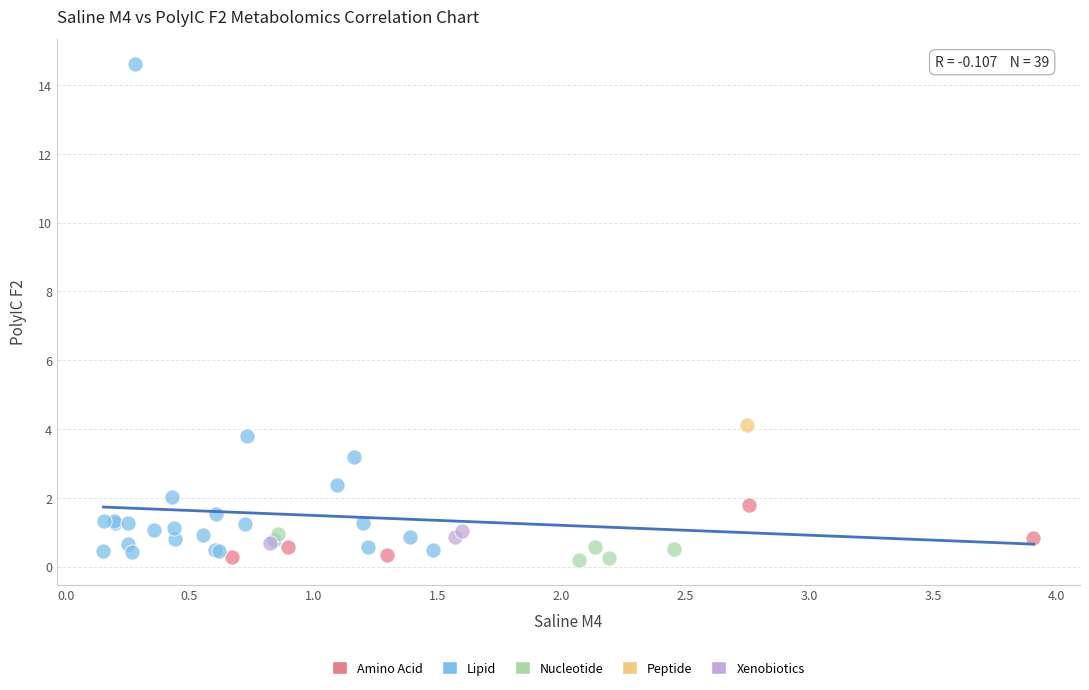

What are all the series names shown in the legend?

Amino Acid, Lipid, Nucleotide, Peptide, Xenobiotics